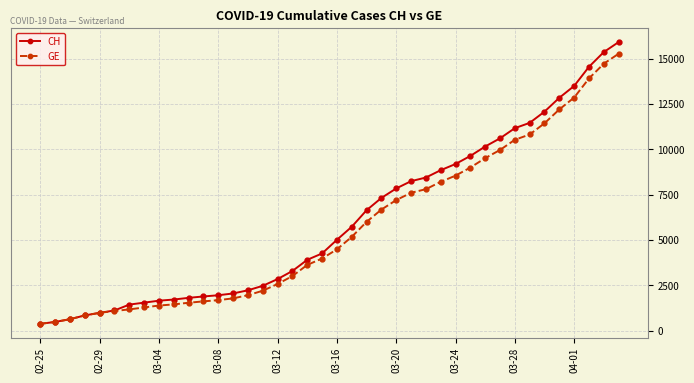

At how many categories does at least one series exceed 14047?

3